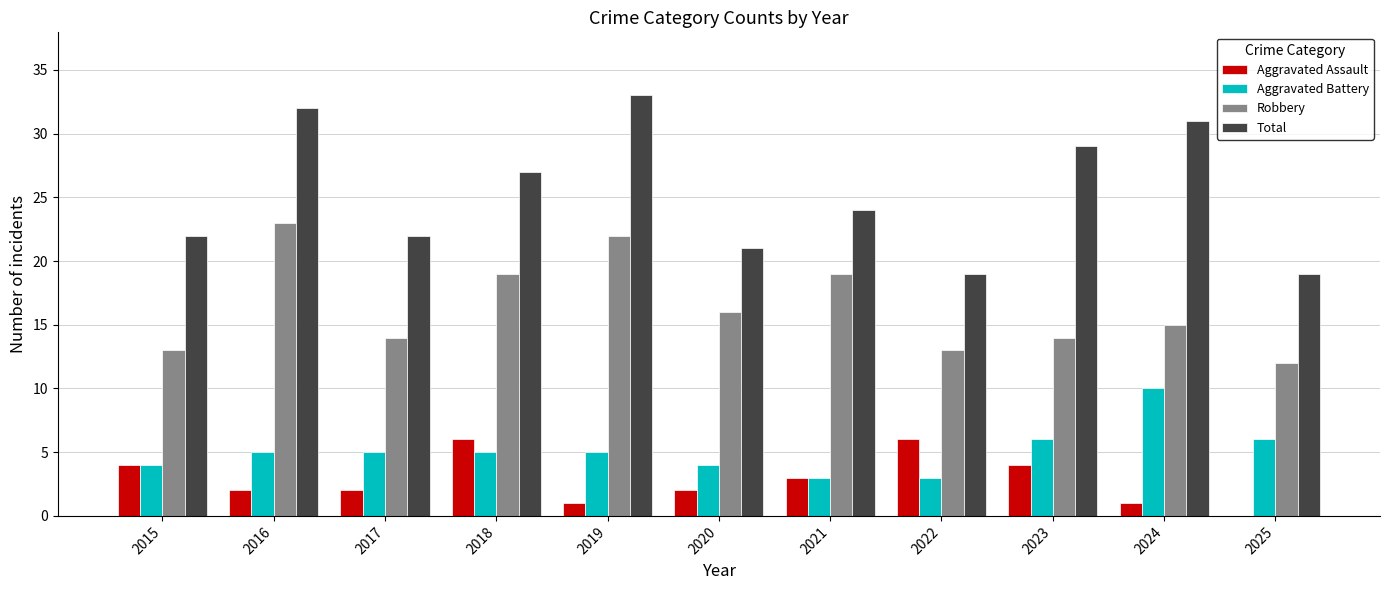

Is it true that Total equals 37 at 2021?

False